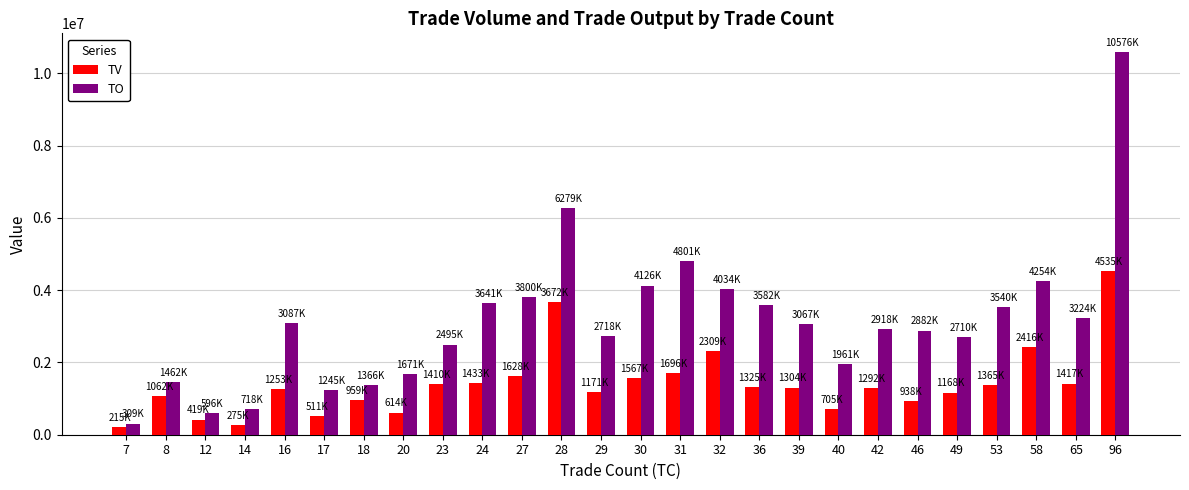

Is it true that TV equals 705000 at 40?

True